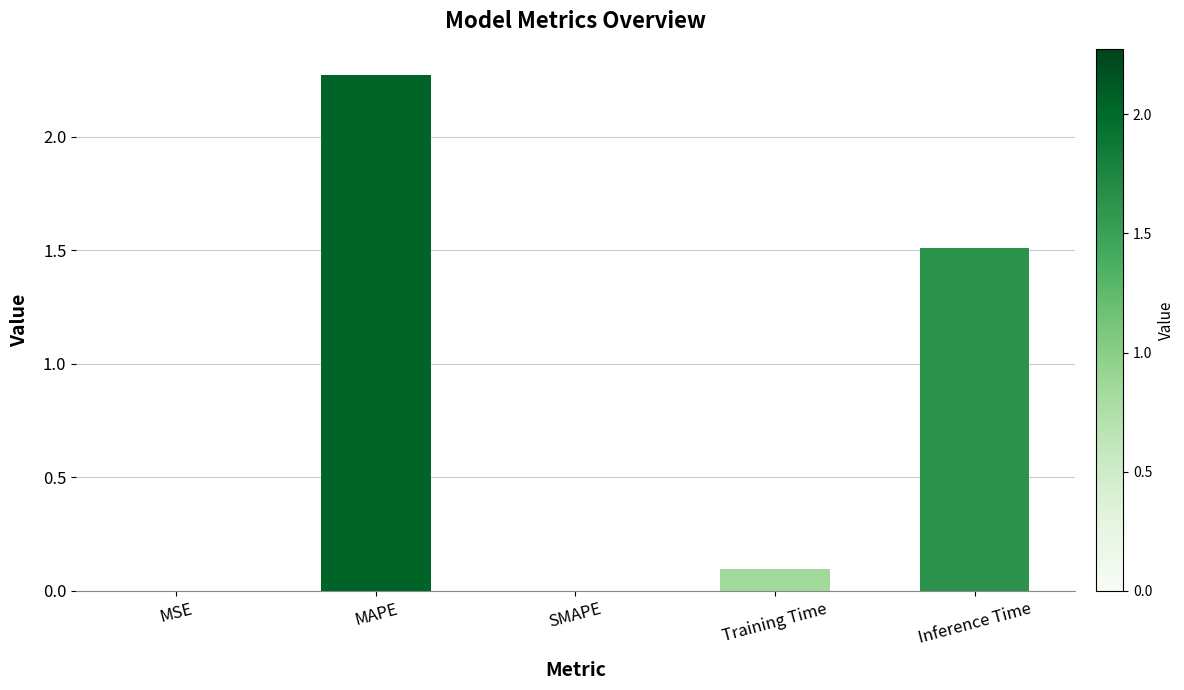

What is the sum of all values?

3.9